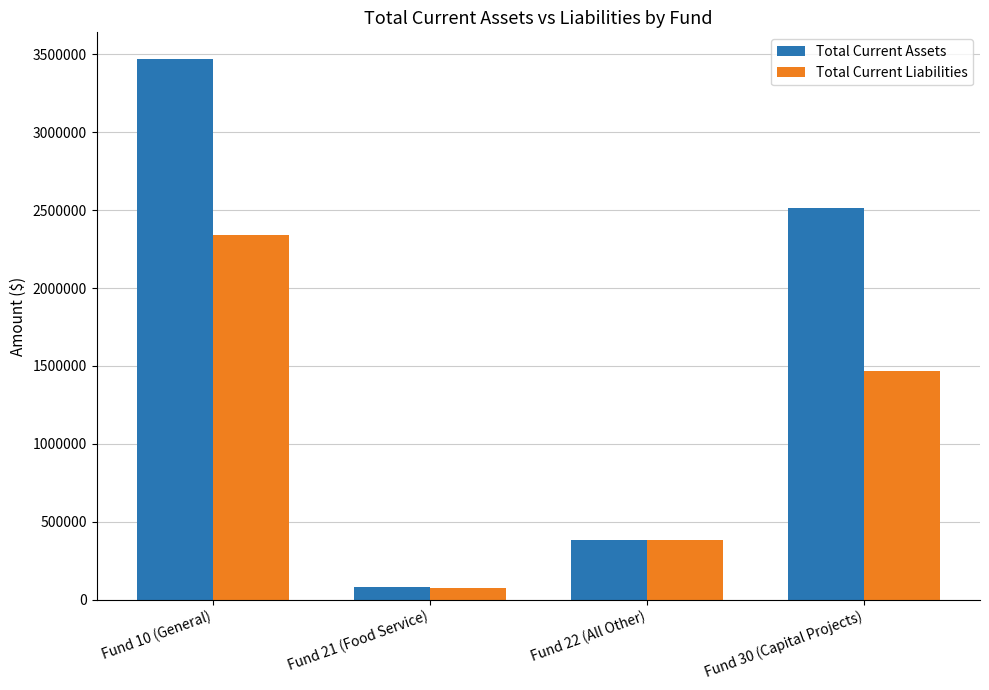

What is the sum of the Total Current Liabilities values at Fund 30 (Capital Projects) and Fund 10 (General)?

3812230.4